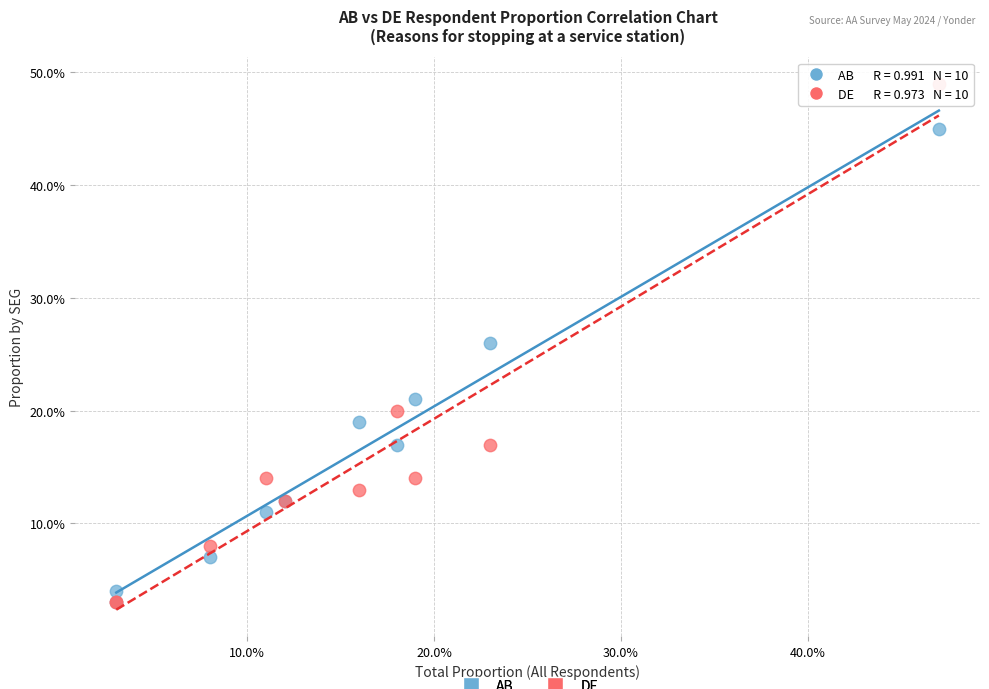

Which series has the widest spread of Y values?

DE